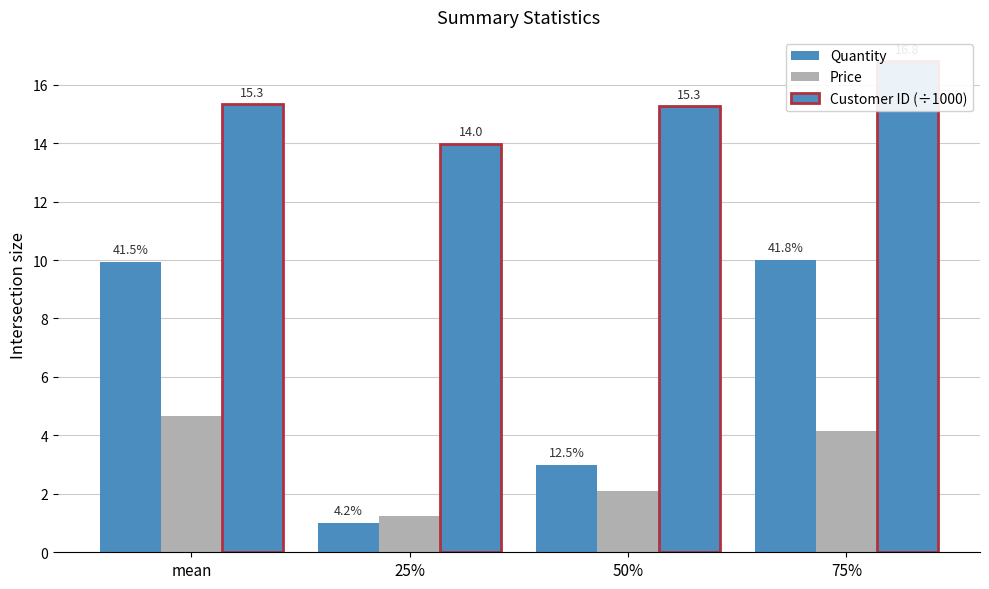

List the series in order of their peak value, lowest first.

Price, Quantity, Customer ID (÷1000)